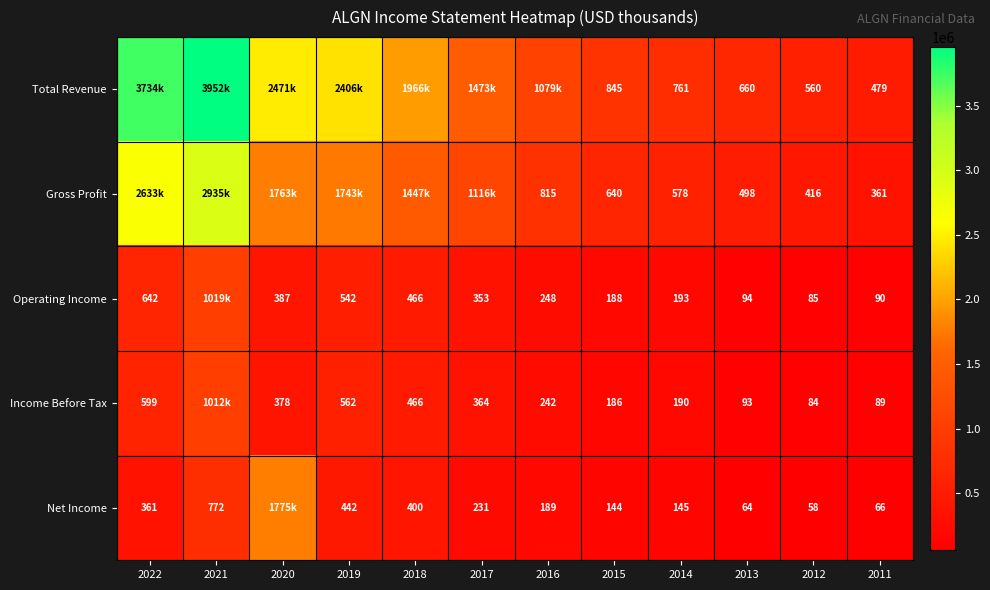

What is the difference between the second highest and minimum values in the Net Income series?

713300